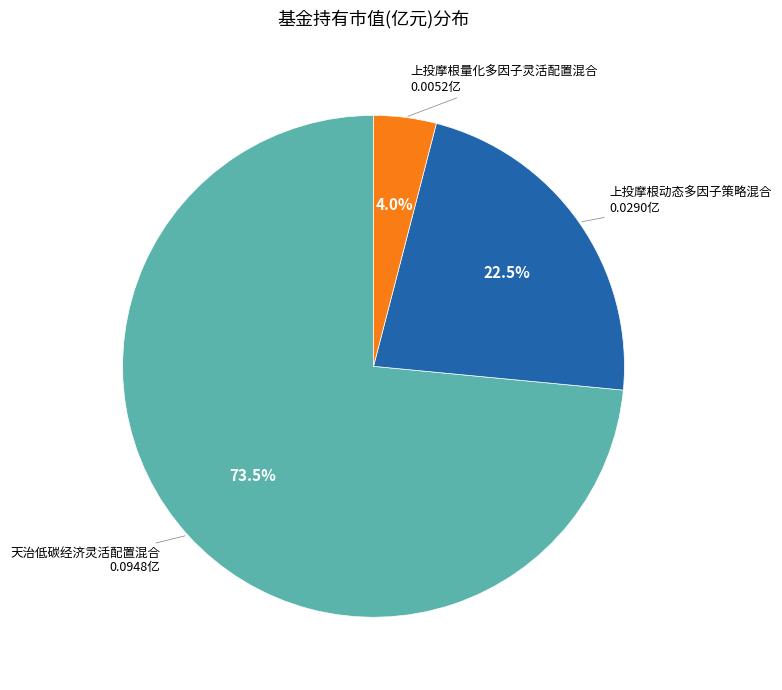

Does any single category account for the majority?

Yes